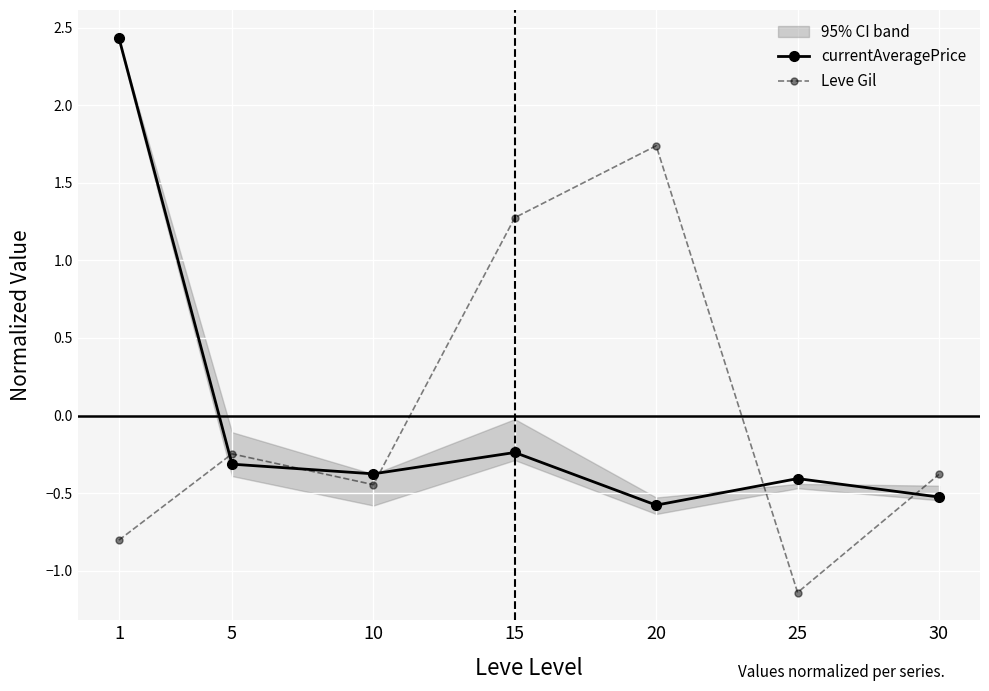

Is this an area chart (filled region under the line)?

No